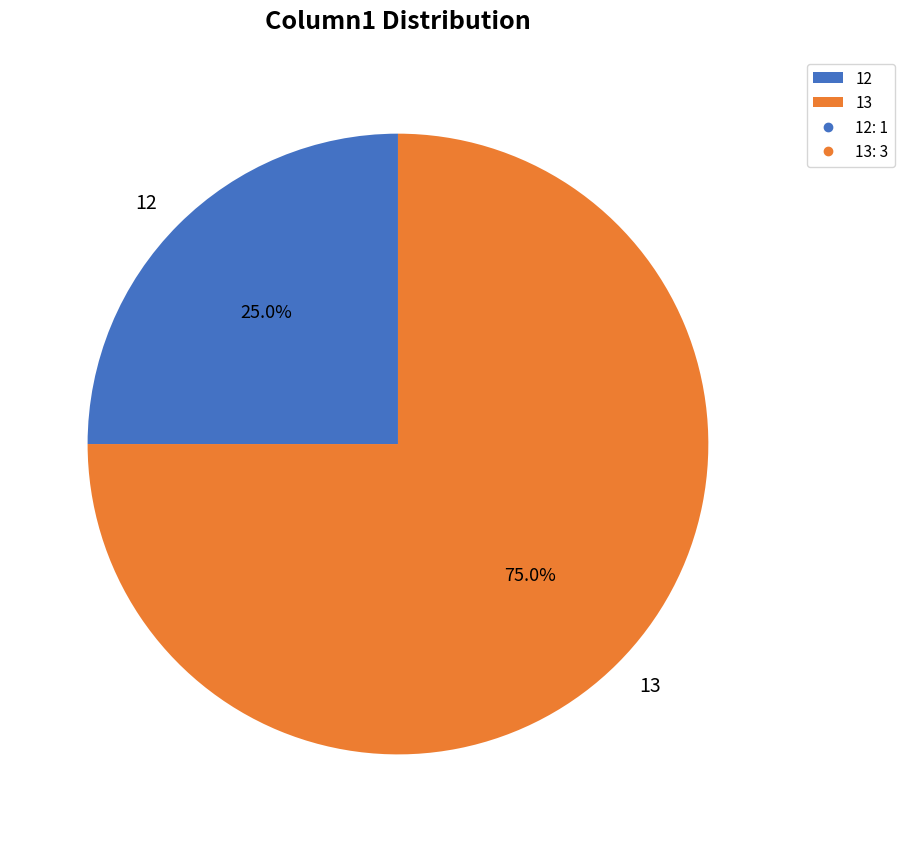

How many slices are in this pie chart?

2